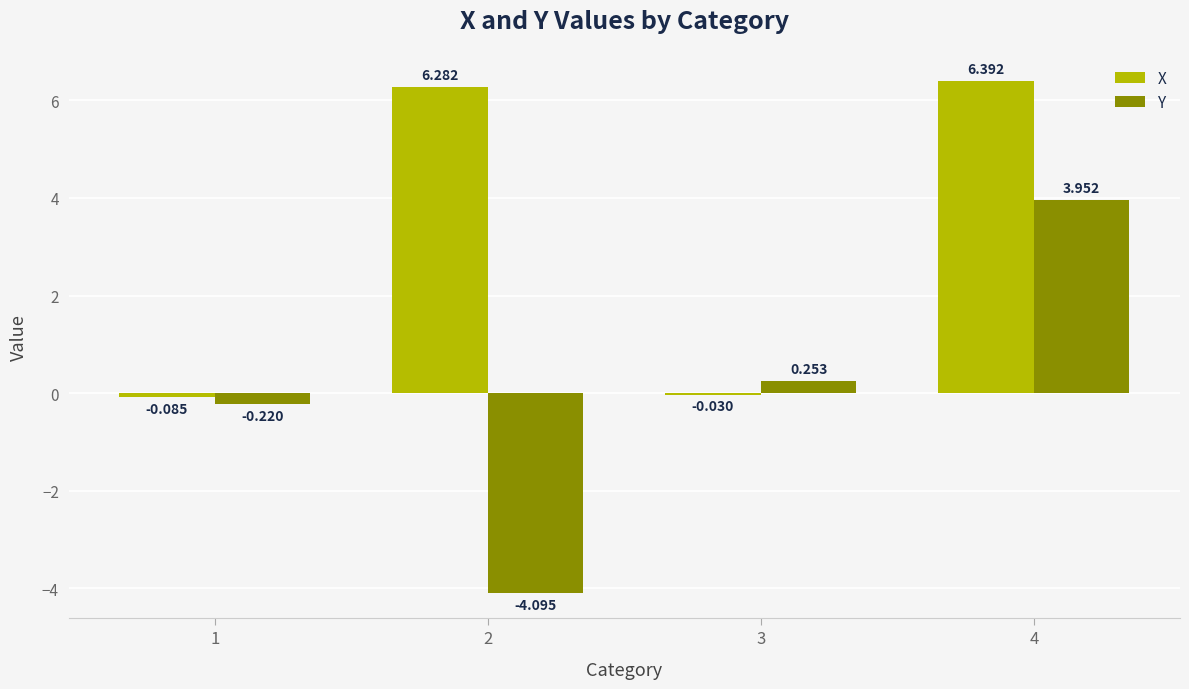

Which series changed the most between 1 and 3?

Y